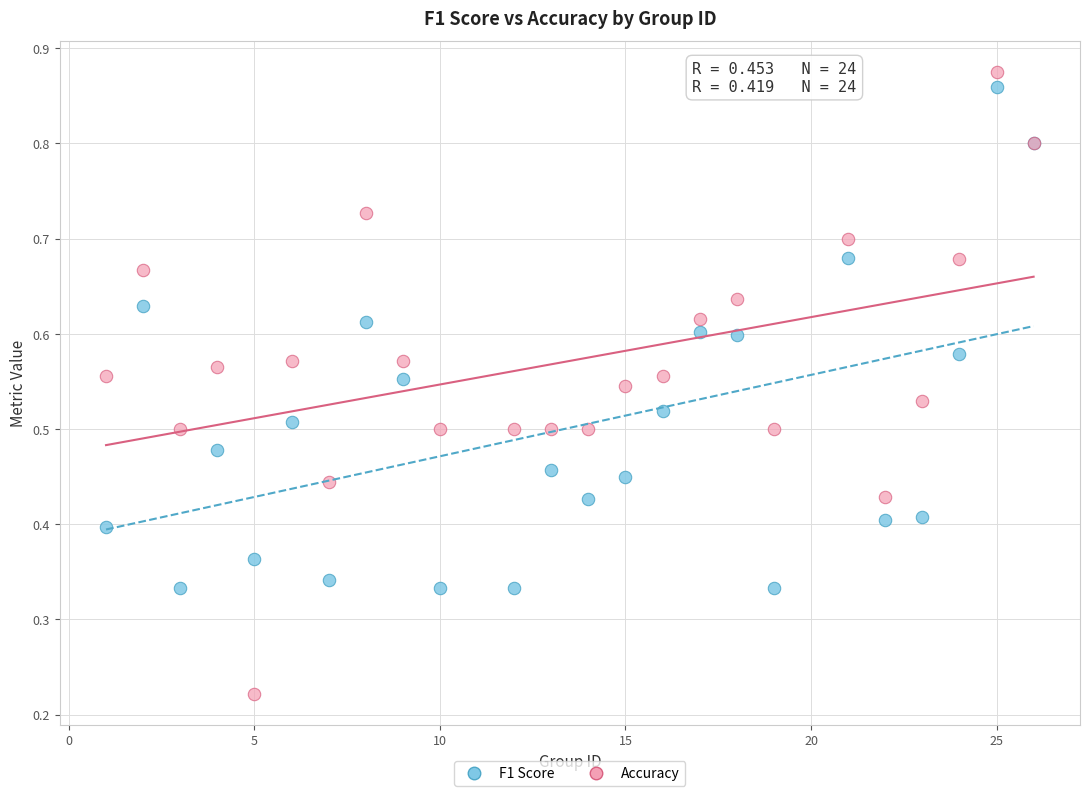

Which series has the widest spread of Y values?

Accuracy